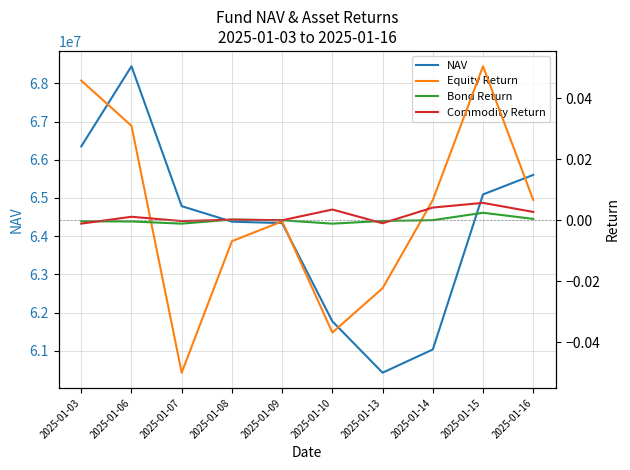

Does the chart display data point markers on the line(s)?

No